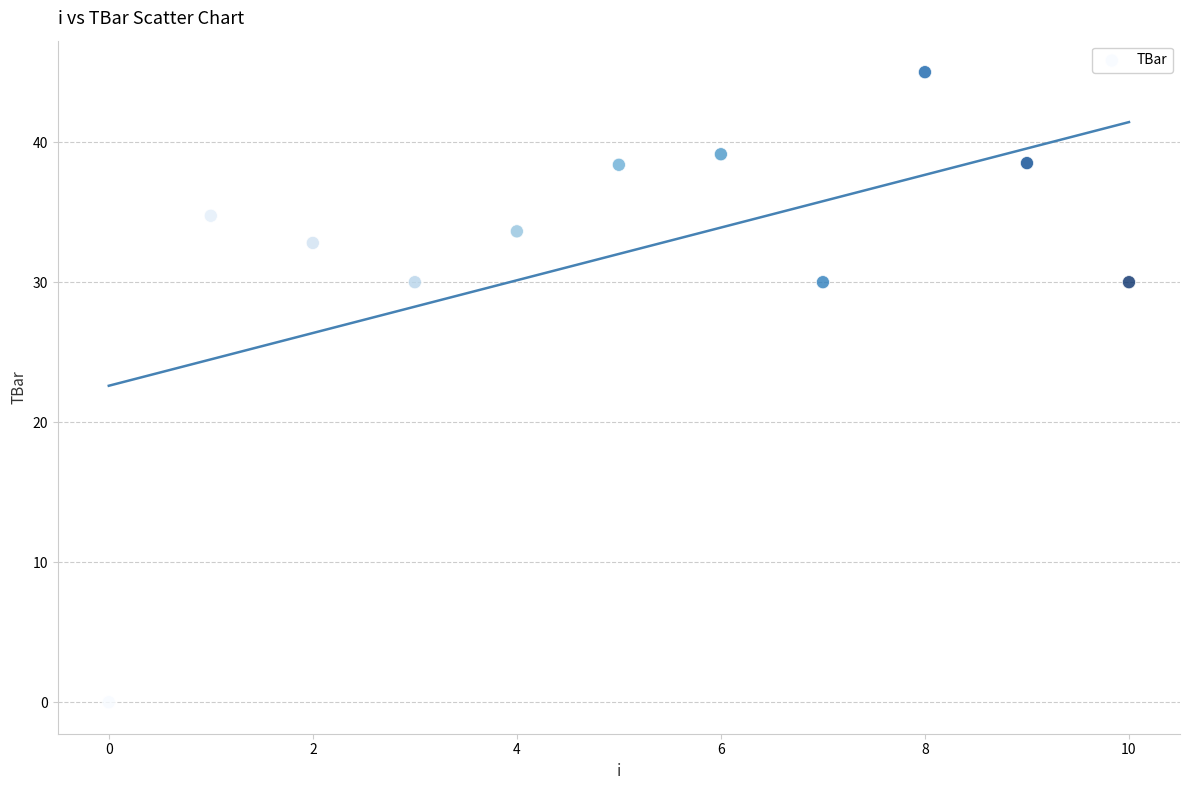

What is the range of Y values (max minus min)?

45.0